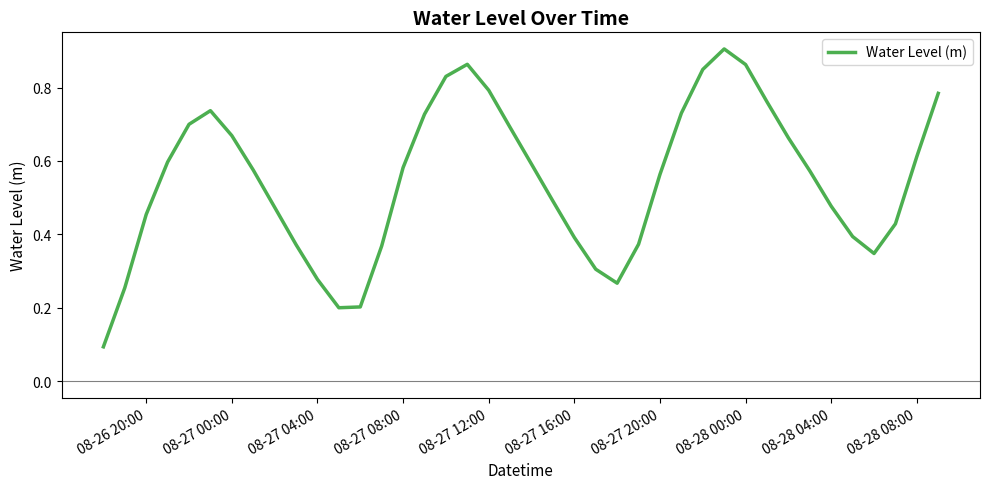

How many lines are shown in the chart?

1